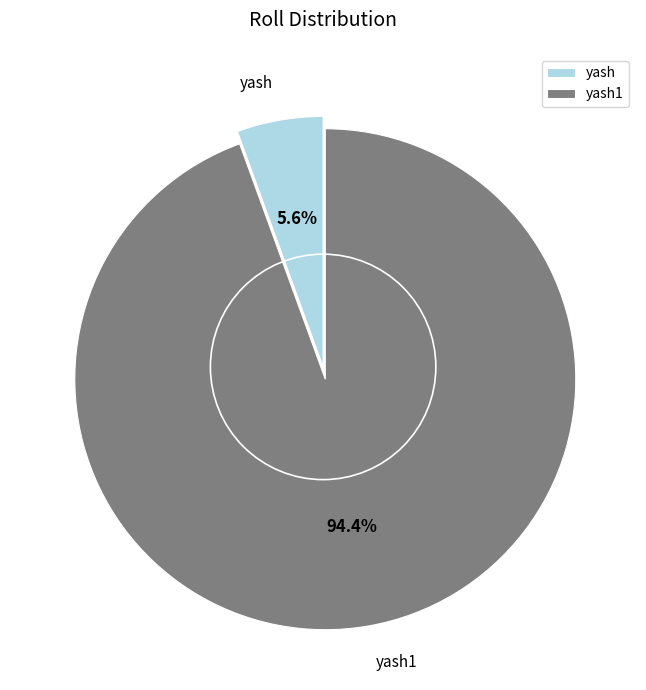

Count the number of slices in the pie.

2